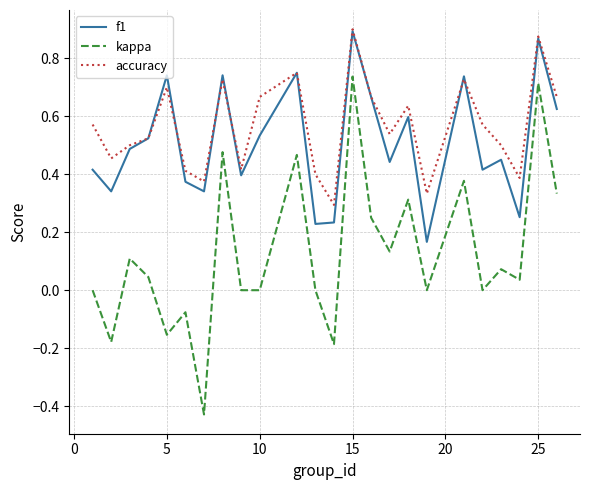

True or false: kappa and f1 cross at least once.

False